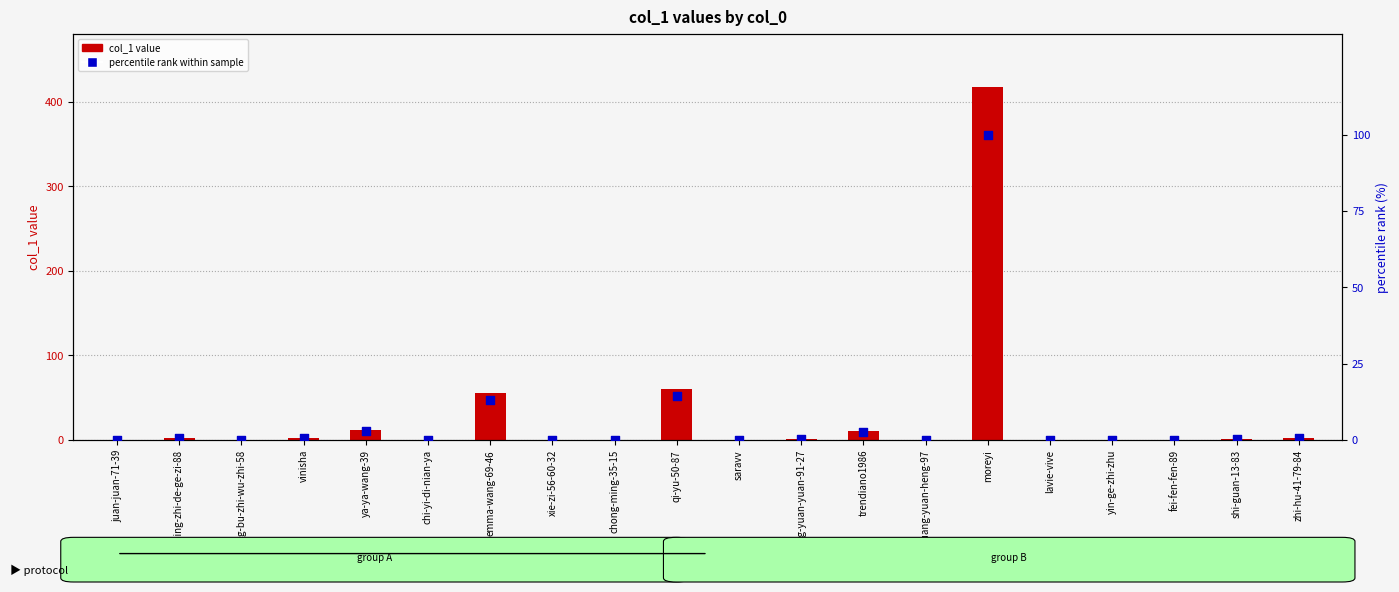

Which series has the widest spread of Y values?

col_1 value